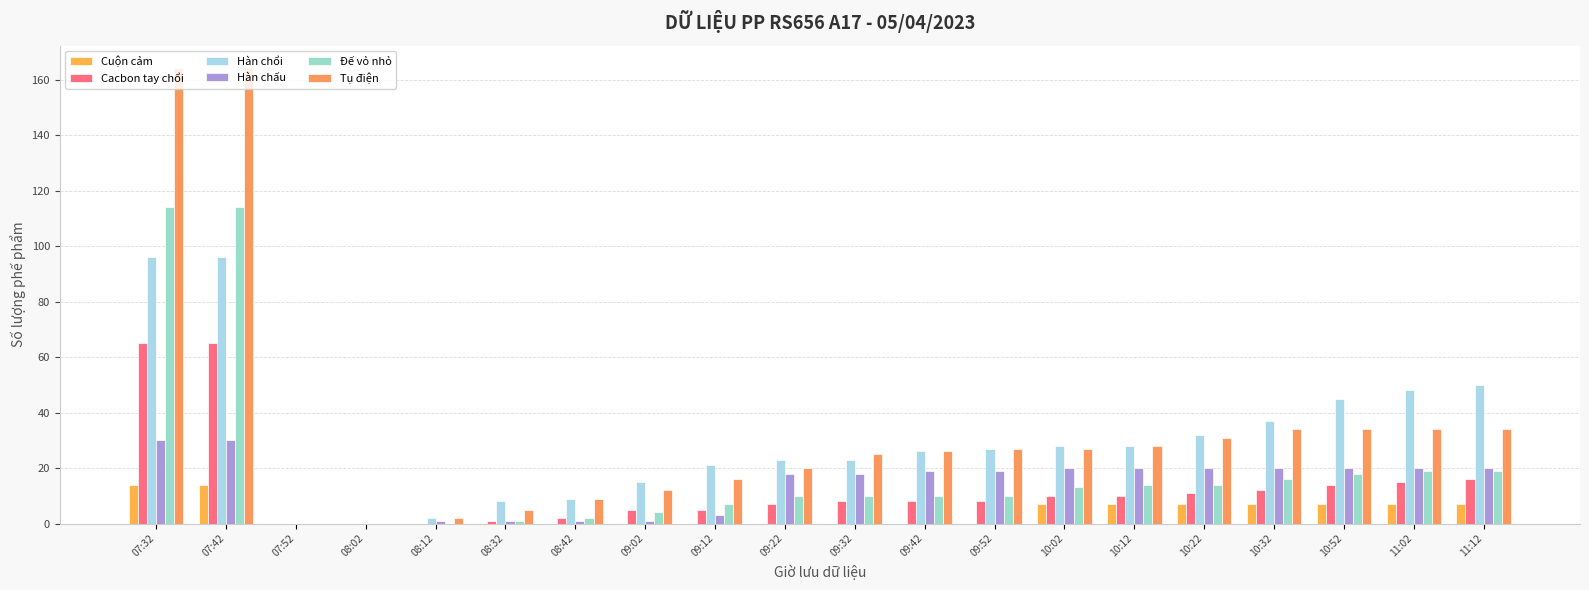

Which series has the largest total across all categories?

Tụ điện